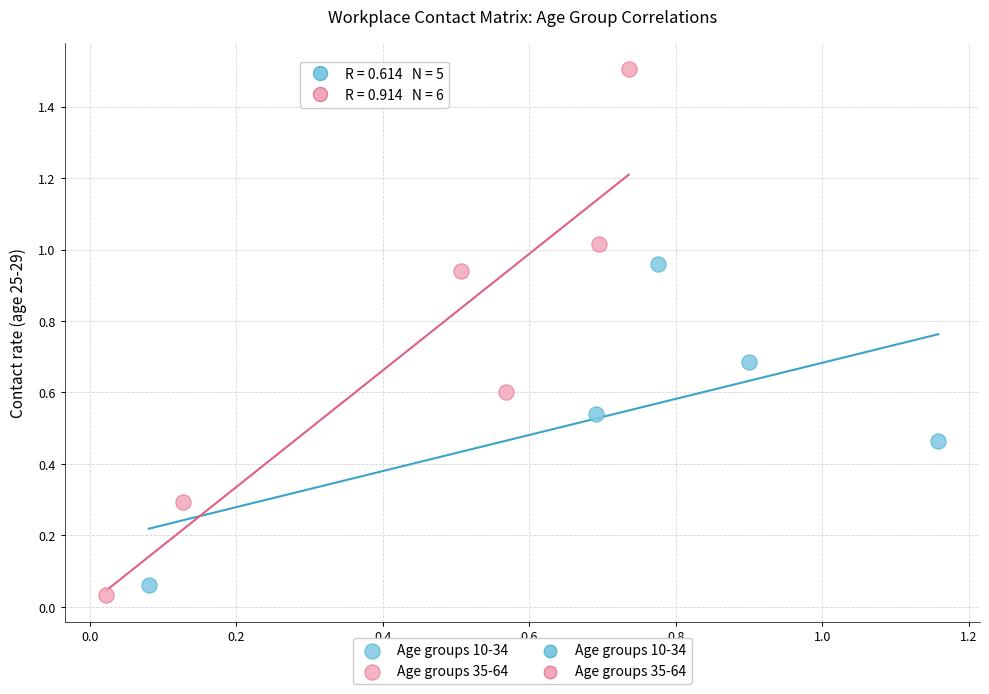

Which series contains the highest Y value?

Age groups 35-64